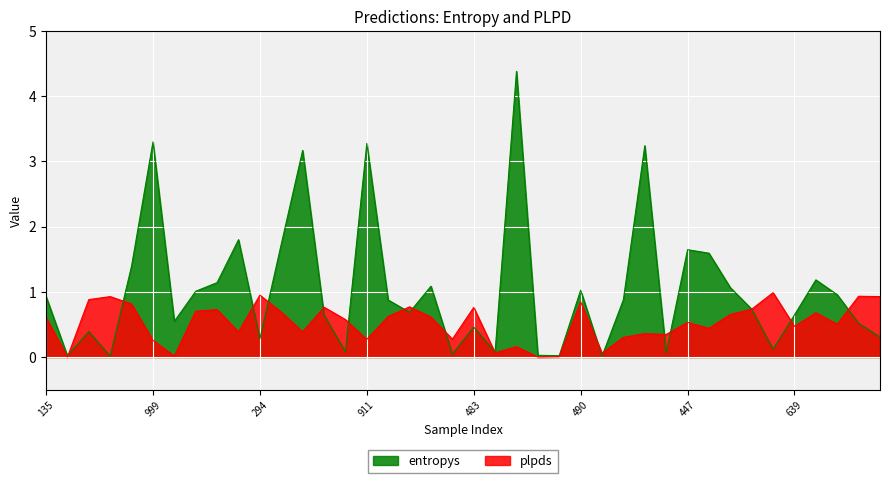

Which series has the largest range (max minus min)?

entropys